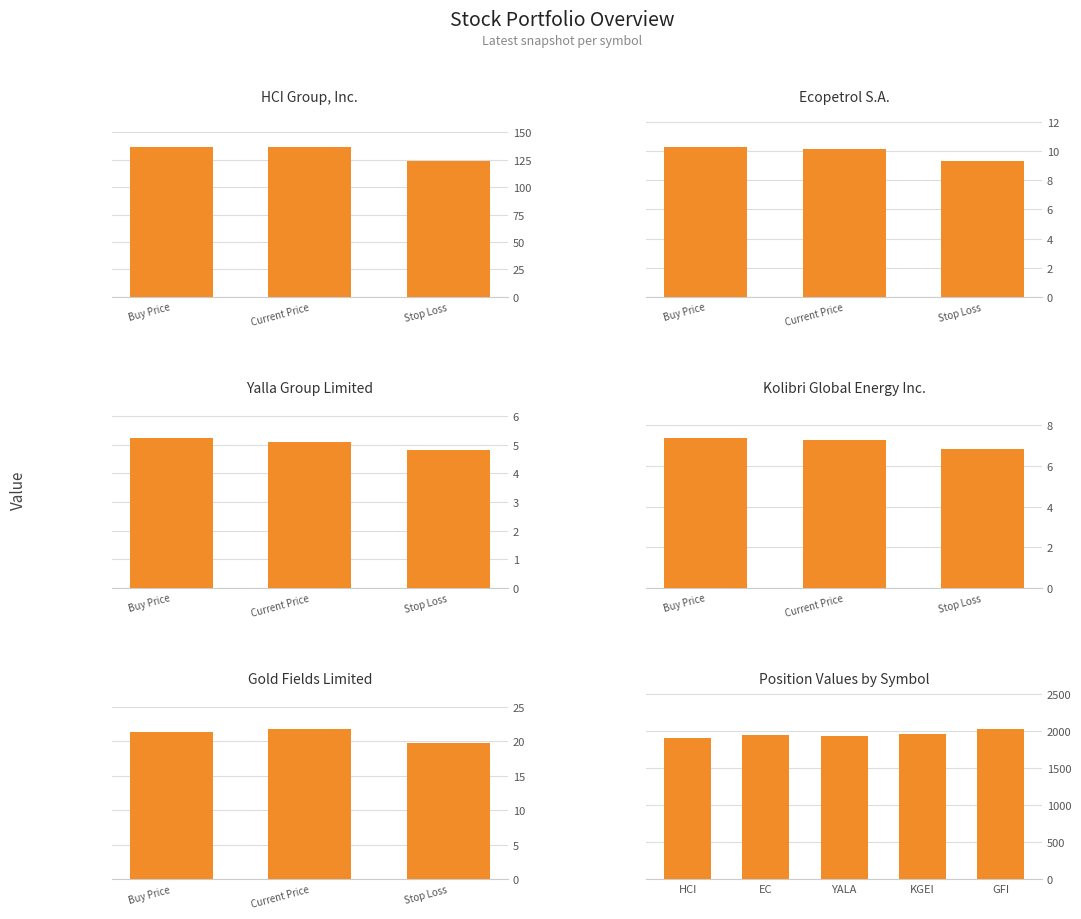

Rank the series by their maximum value, from highest to lowest.

GFI, KGEI, EC, YALA, HCI